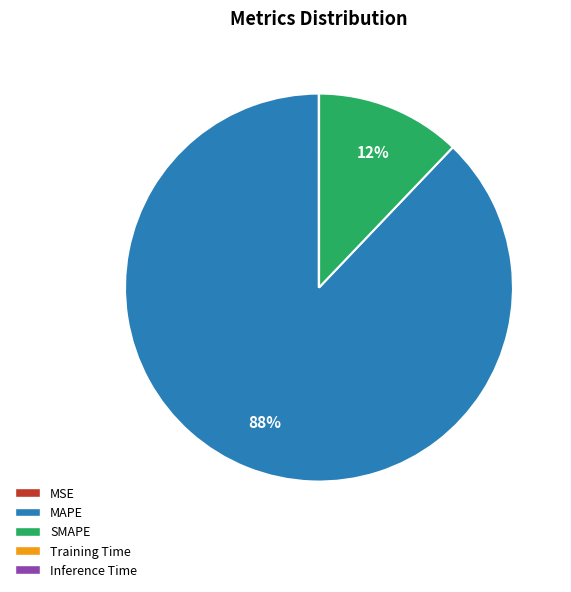

To the nearest percent, what portion does MAPE represent?

88%